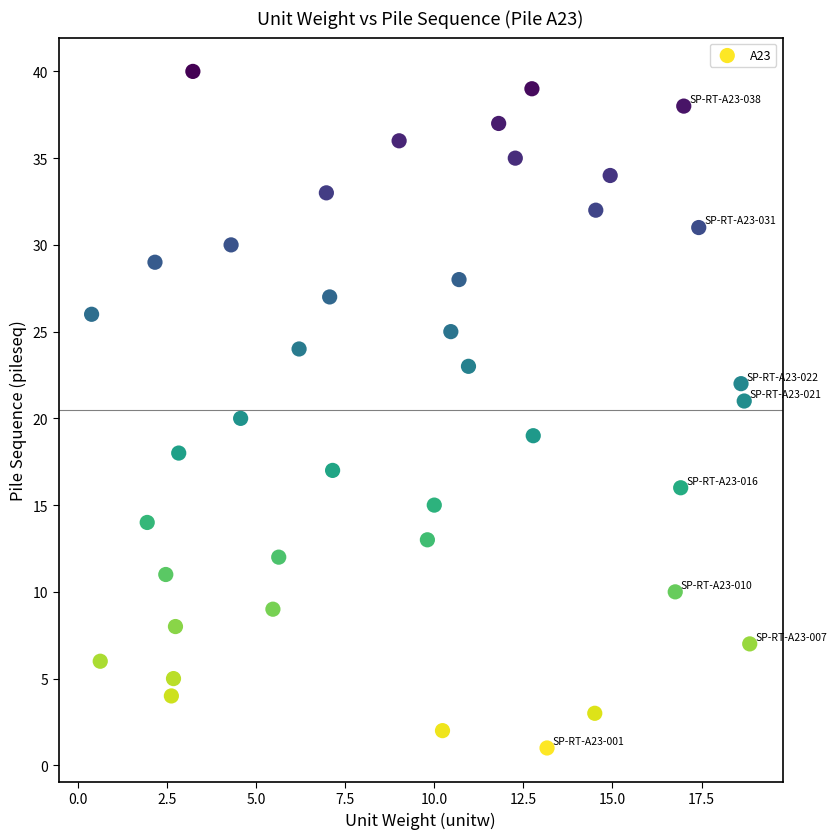

What is the range of Y values (max minus min)?

39